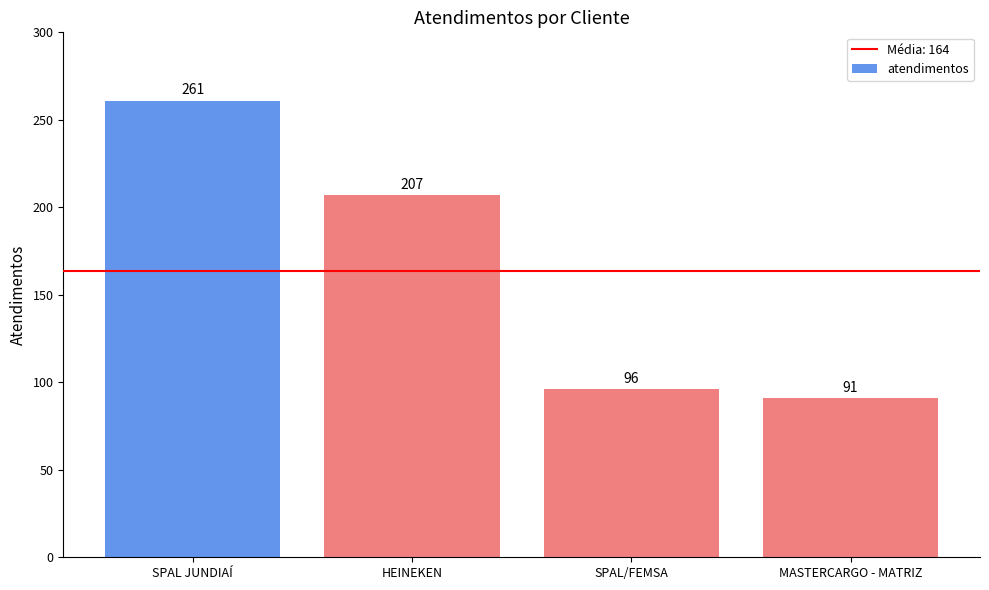

Reading left to right, transcribe all the data shown in this chart.

261	207	96	91